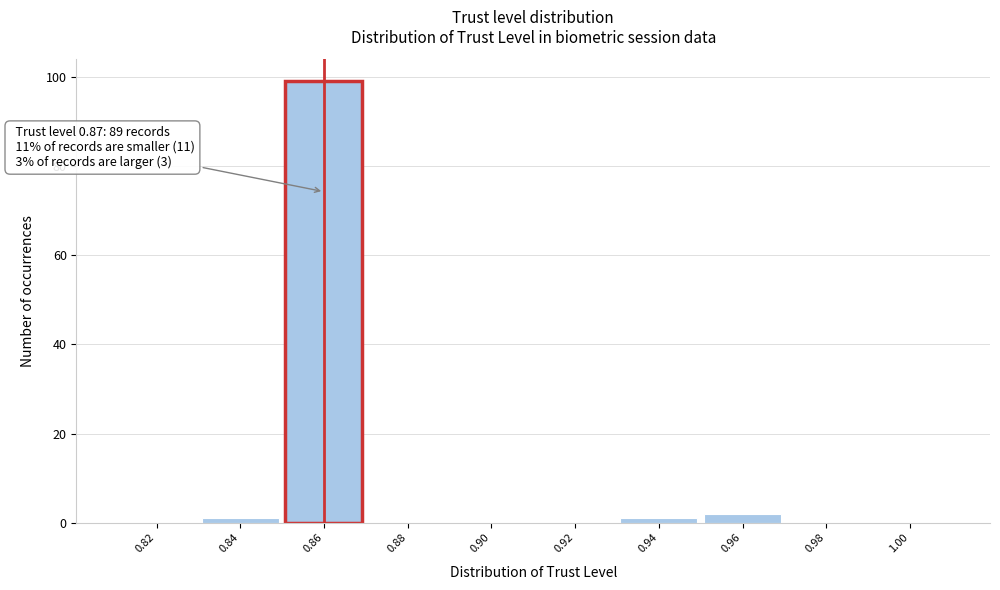

Reading left to right, extract all data points from this chart.

0.82=0	0.84=1	0.86=99	0.88=0	0.90=0	0.92=0	0.94=1	0.96=2	0.98=0	1.00=0